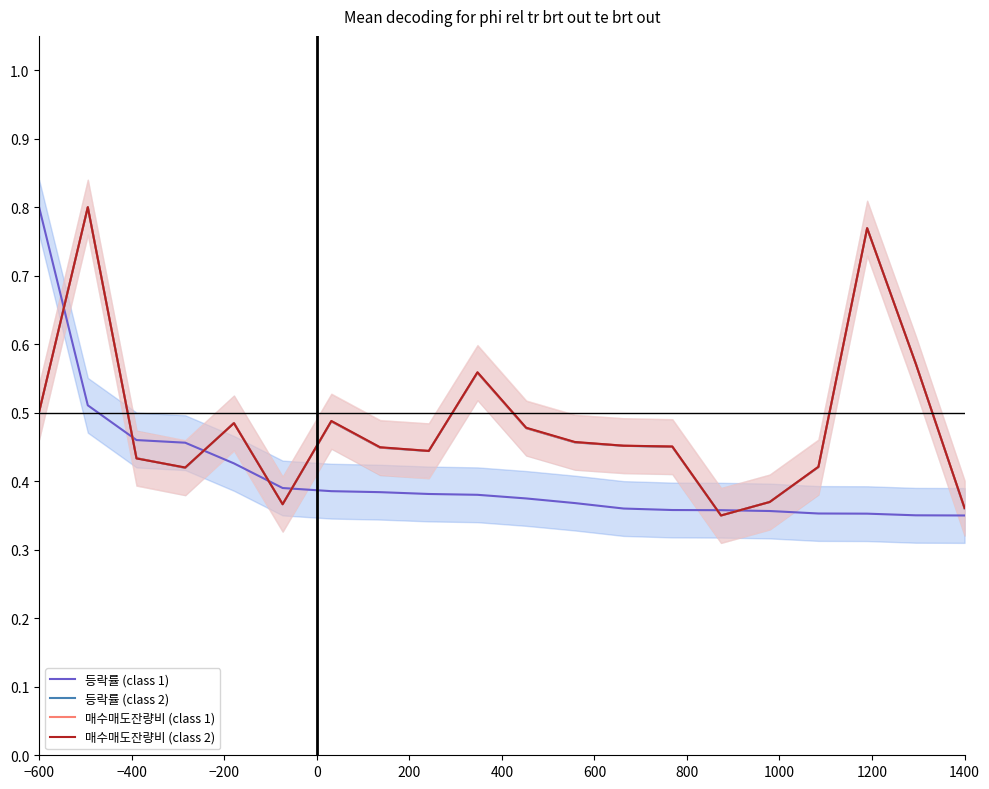

How many interior local valleys does the 등락률 (class 2) series have?

4